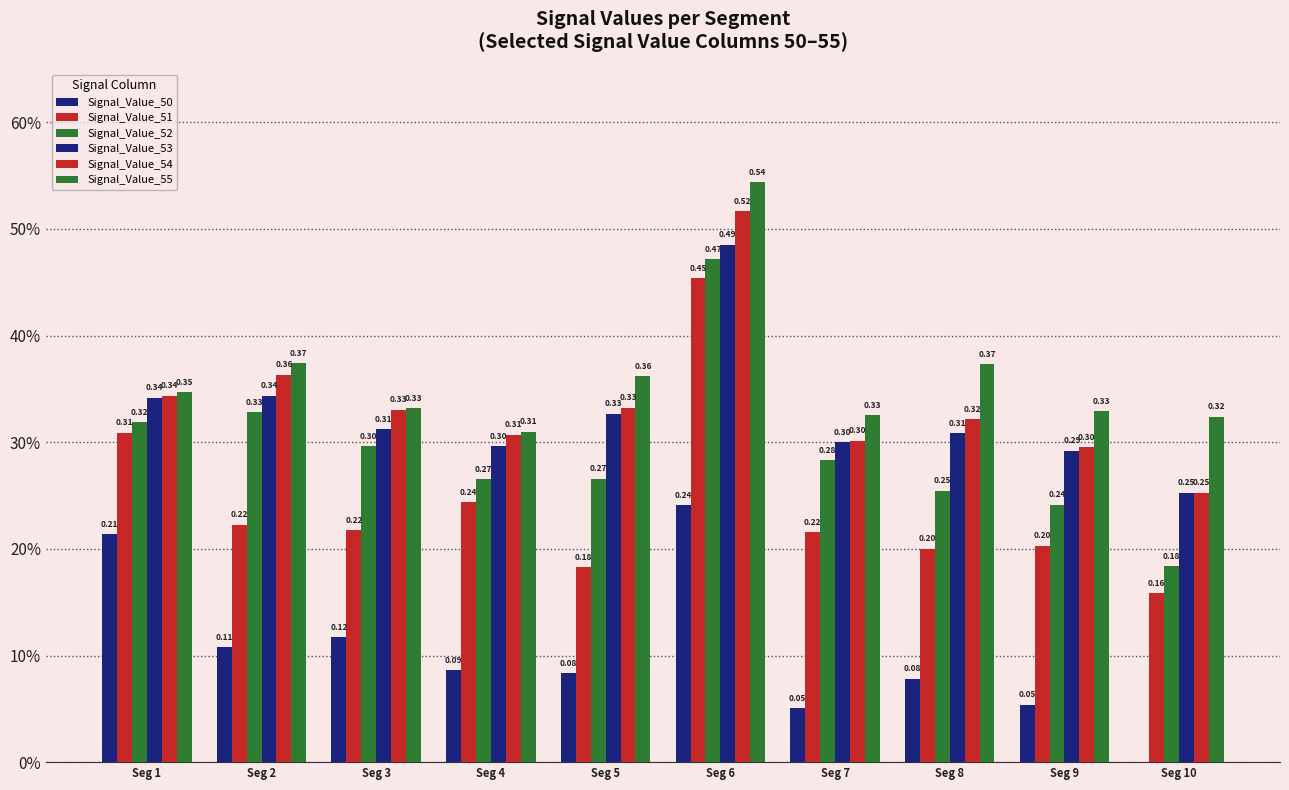

Is it true that Signal_Value_51 equals 0.1 at Seg 4?

False